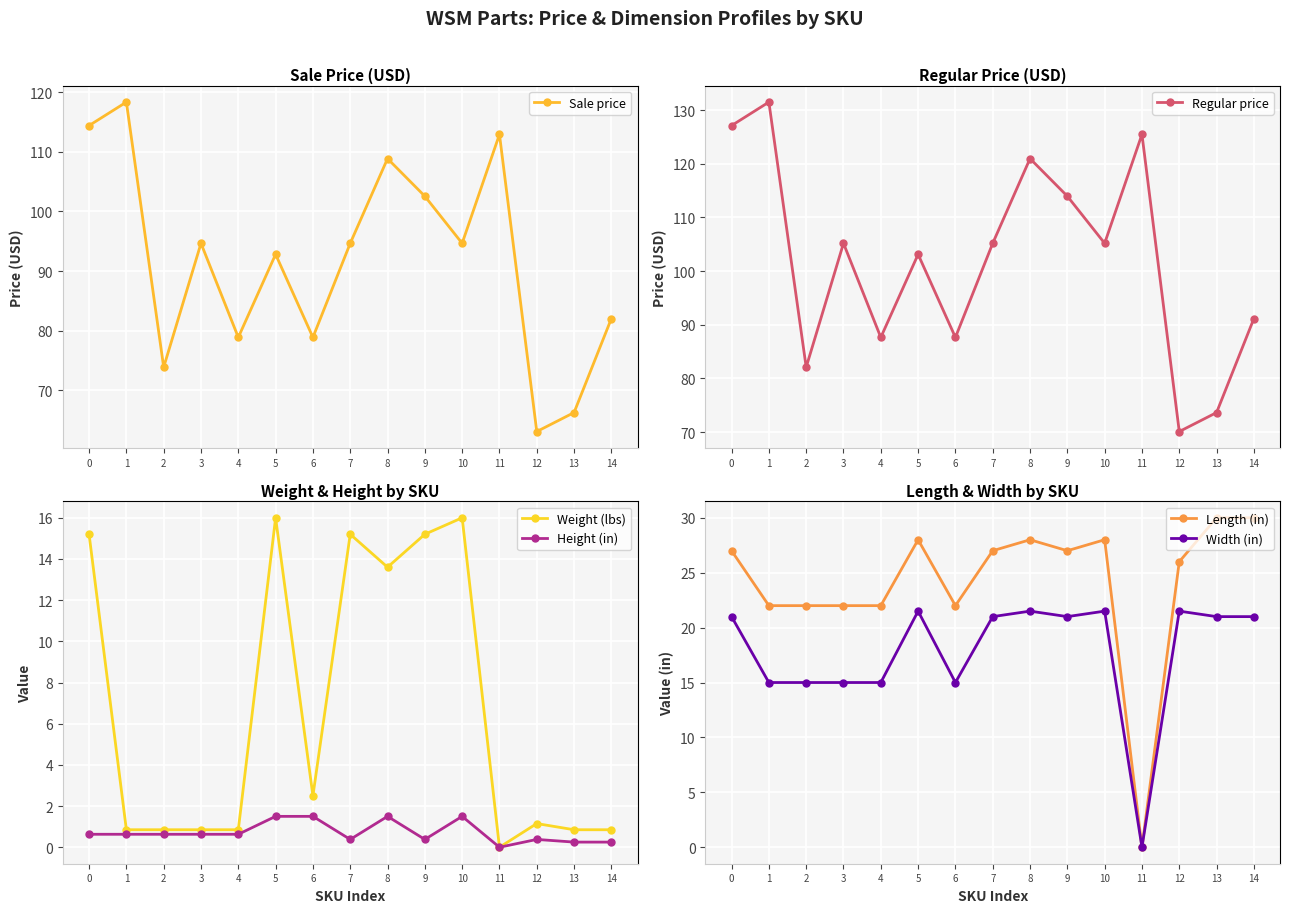

True or false: Regular price and Width (in) cross at least once.

False